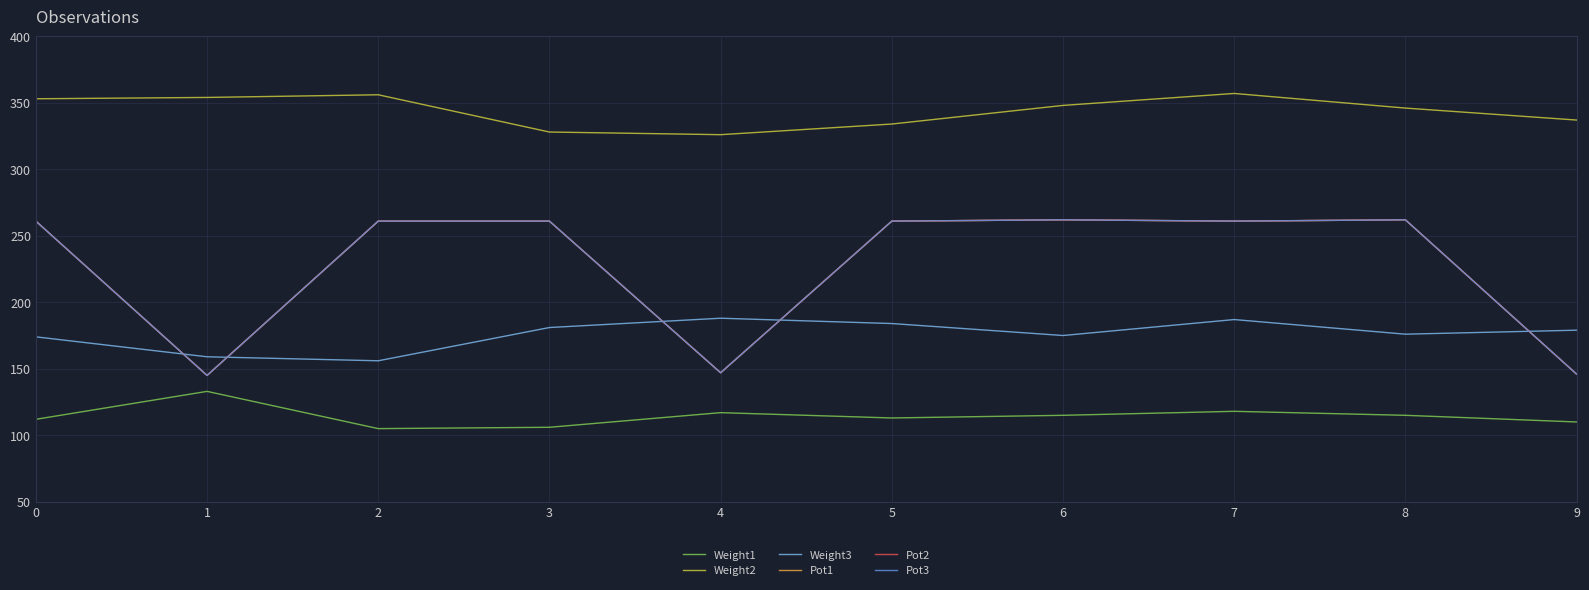

Which category has the highest value in the Pot3 series?

6